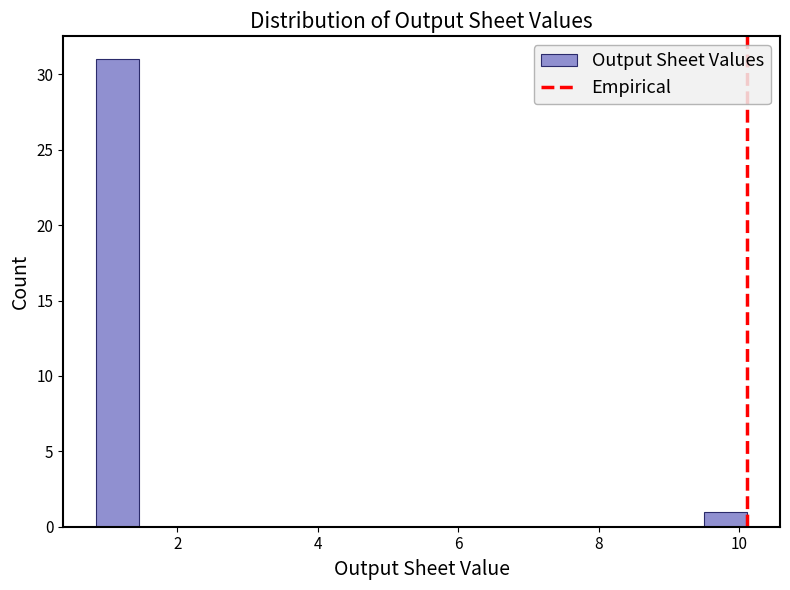

Read against the x-axis, roughly where is the centre of the tallest bar?

1.2